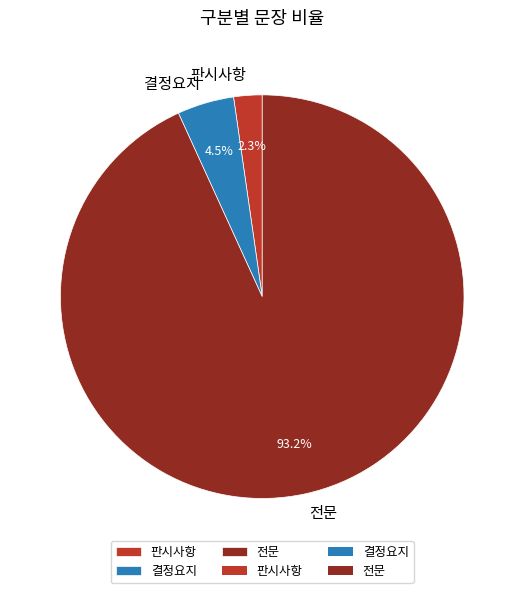

Which category accounts for the majority?

전문